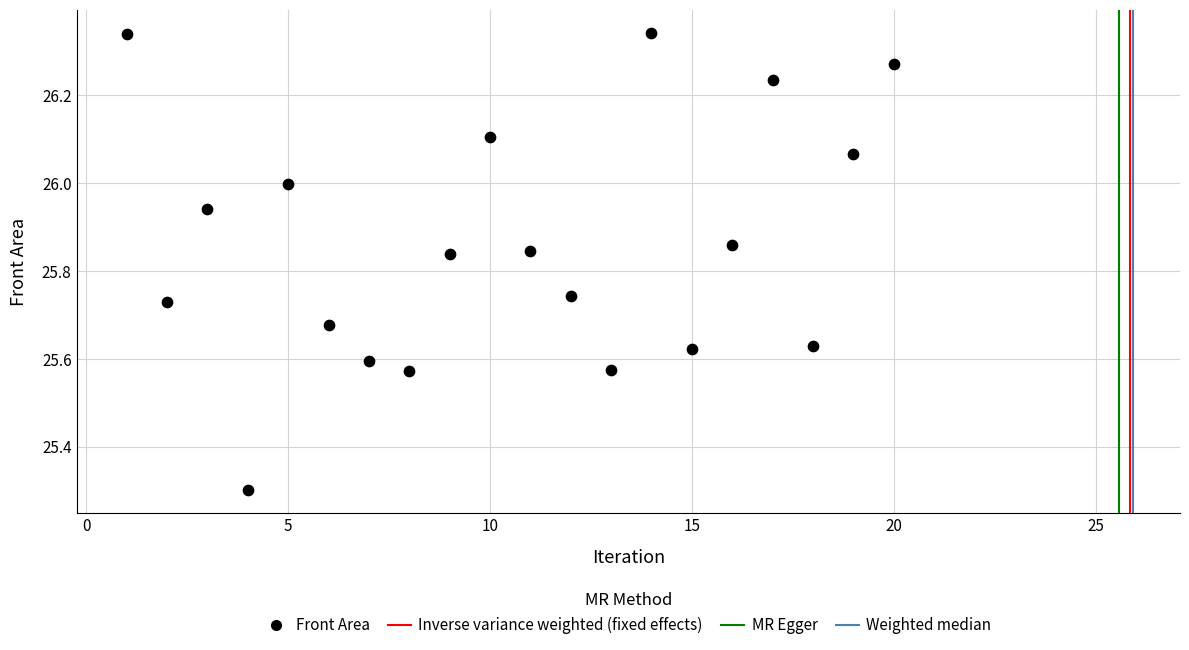

What Y value in the scatter plot is closest to 25?

25.3